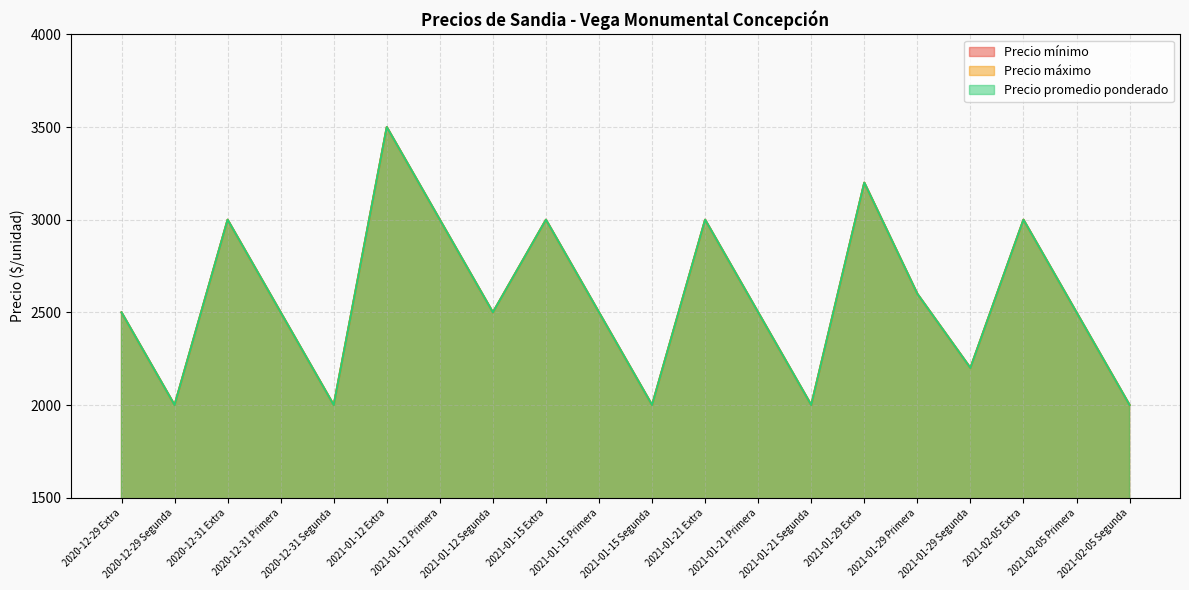

Count the Precio máximo values in the range 2200 to 3000.

13